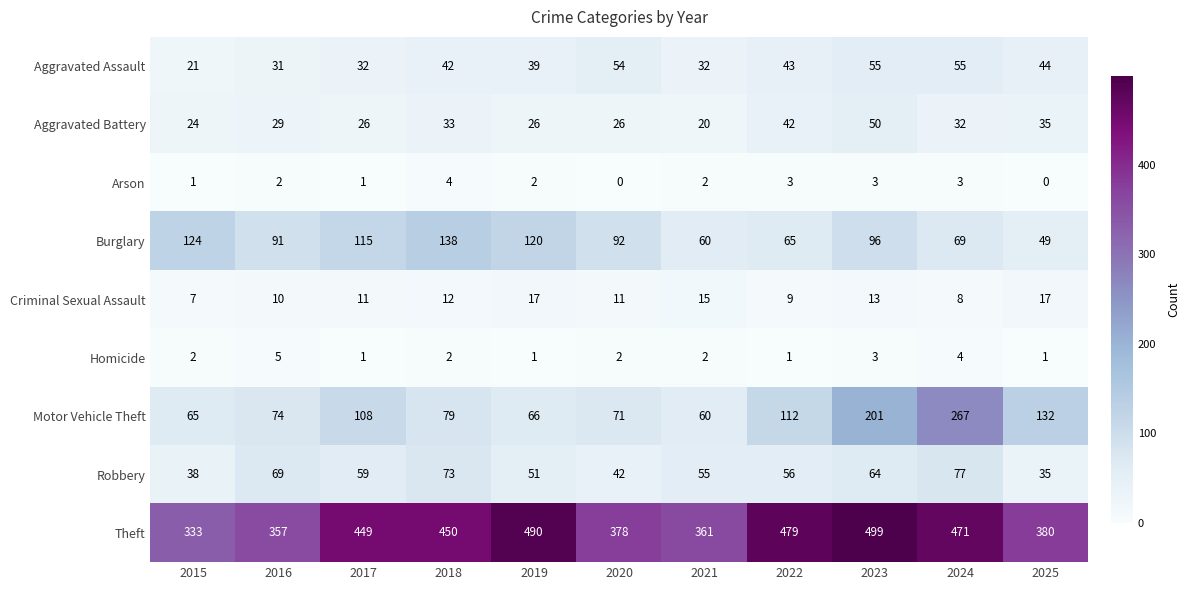

What is the approximate value of Motor Vehicle Theft at 2023, to the nearest 10?

200